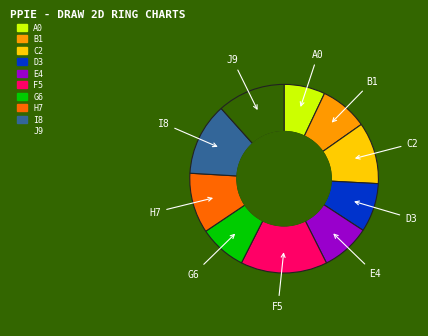

Count the number of slices in the pie.

10